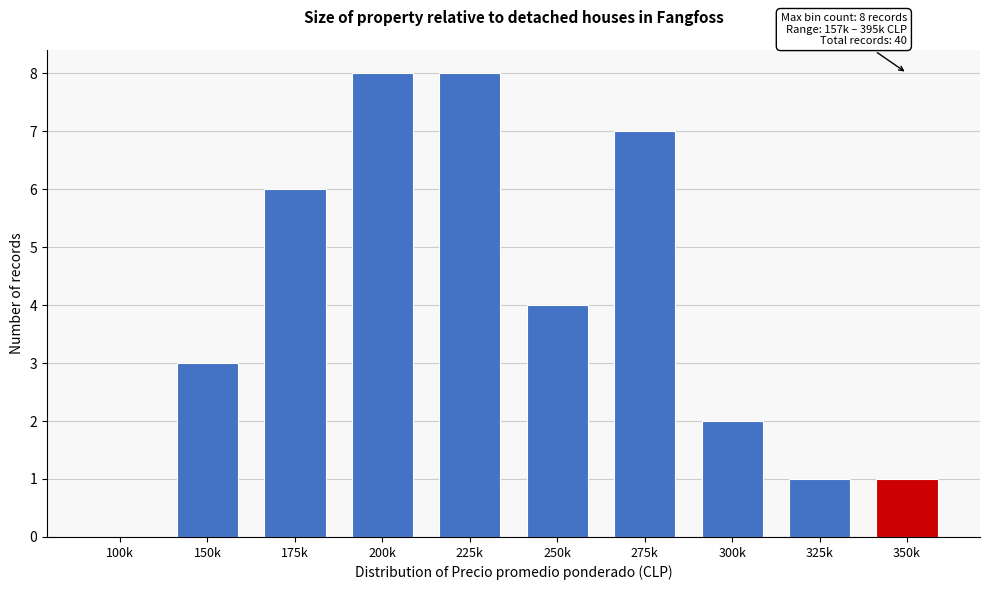

Reading right to left, what are all the values shown in this chart?

350k=1	325k=1	300k=2	275k=7	250k=4	225k=8	200k=8	175k=6	150k=3	100k=0